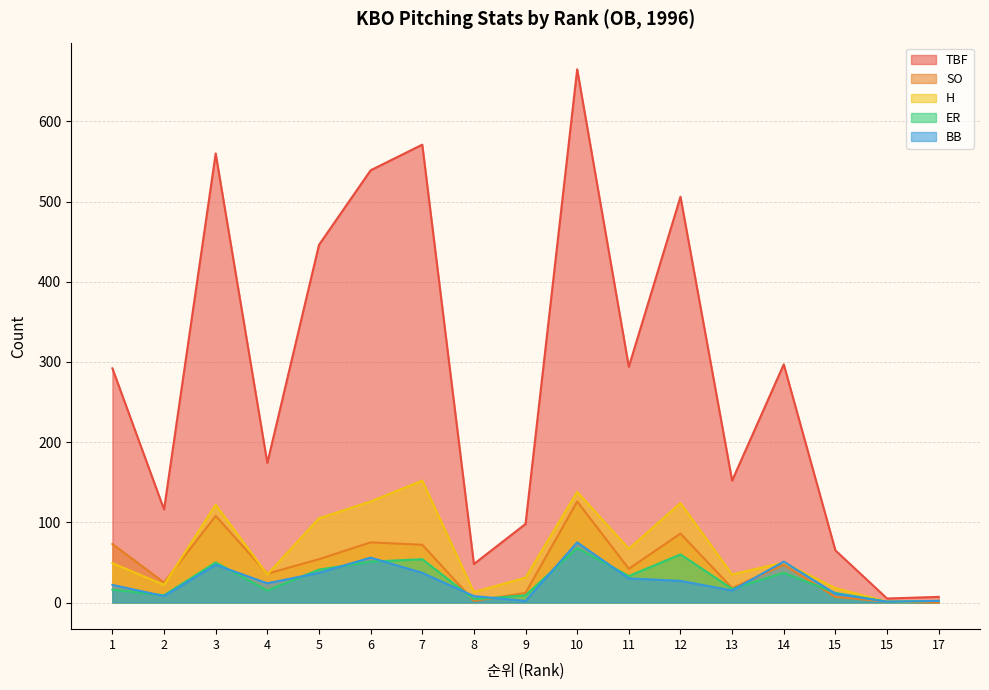

What is the difference between the second highest and second lowest values in the ER series?

58